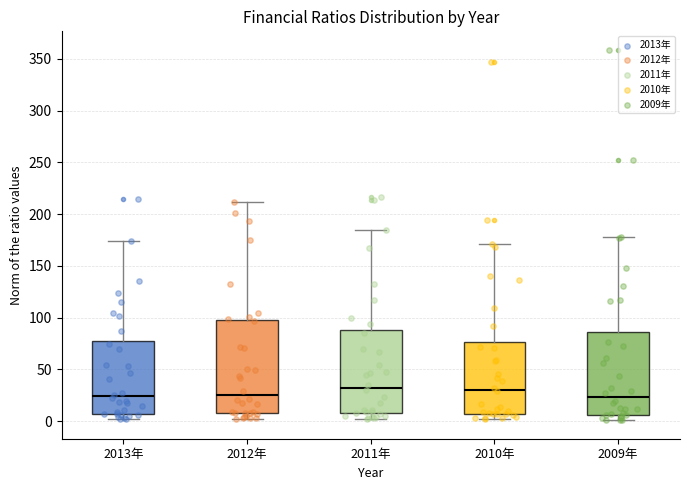

Which box is the tallest, from its lower edge to its upper edge?

2012年